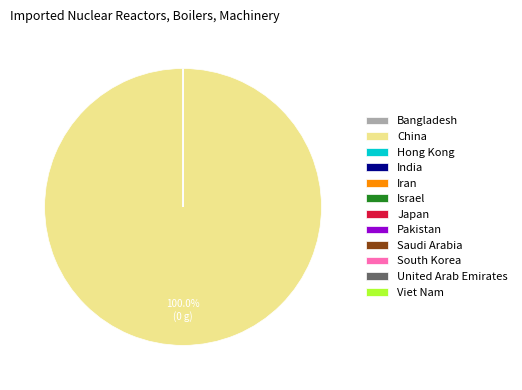

Which slice is the smallest?

Bangladesh